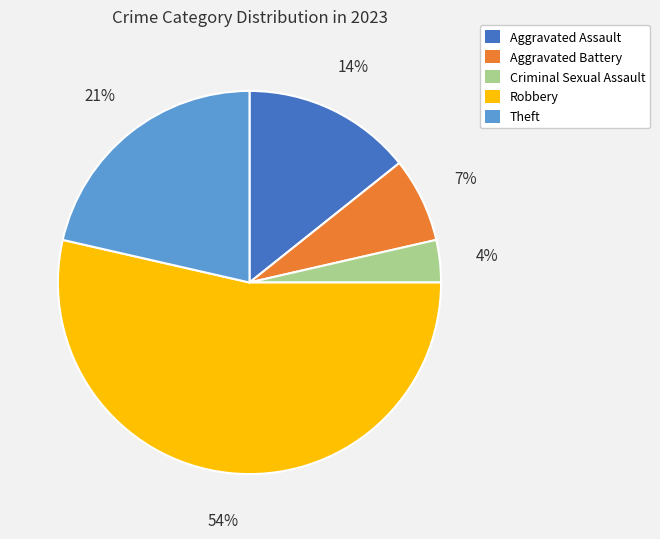

Does any single category account for the majority?

Yes